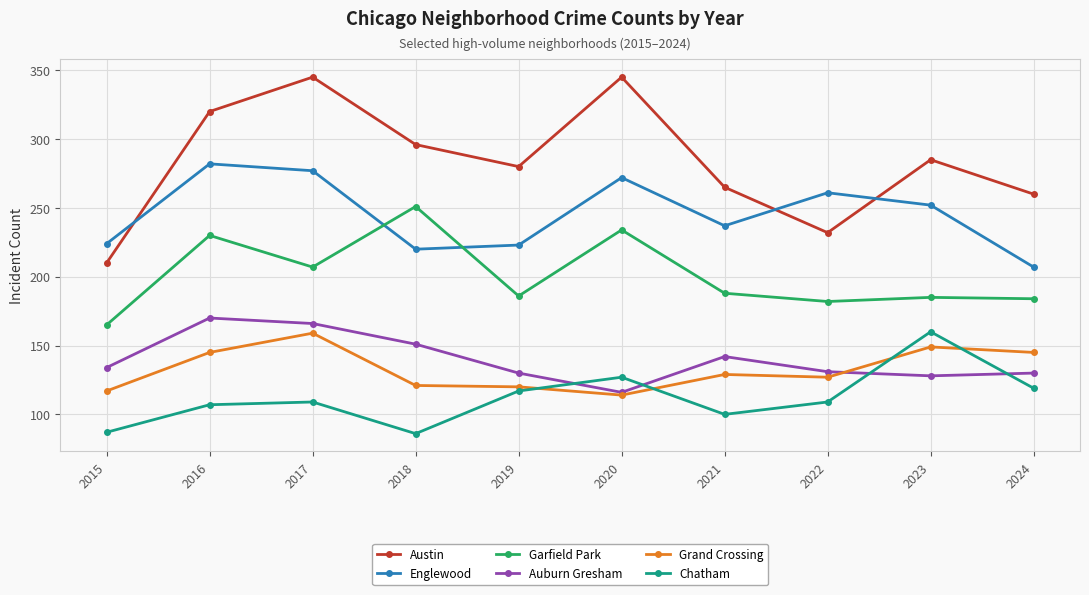

At 2021, list the series in order from smallest to largest.

Chatham, Grand Crossing, Auburn Gresham, Garfield Park, Englewood, Austin